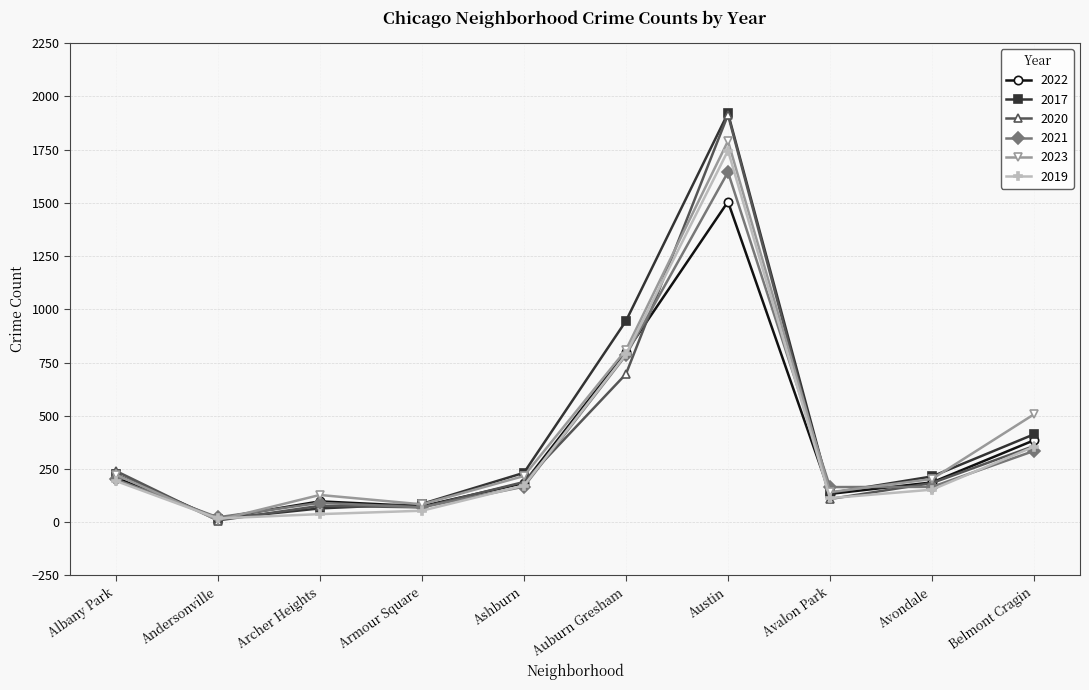

True or false: 2021 and 2023 intersect in this chart.

True